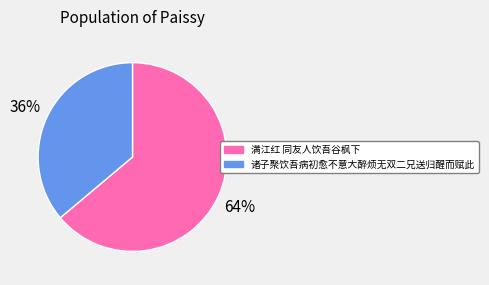

Between 满江红 同友人饮吾谷枫下 and 诸子聚饮吾病初愈不意大醉烦无双二兄送归醒而赋此, which is larger?

满江红 同友人饮吾谷枫下